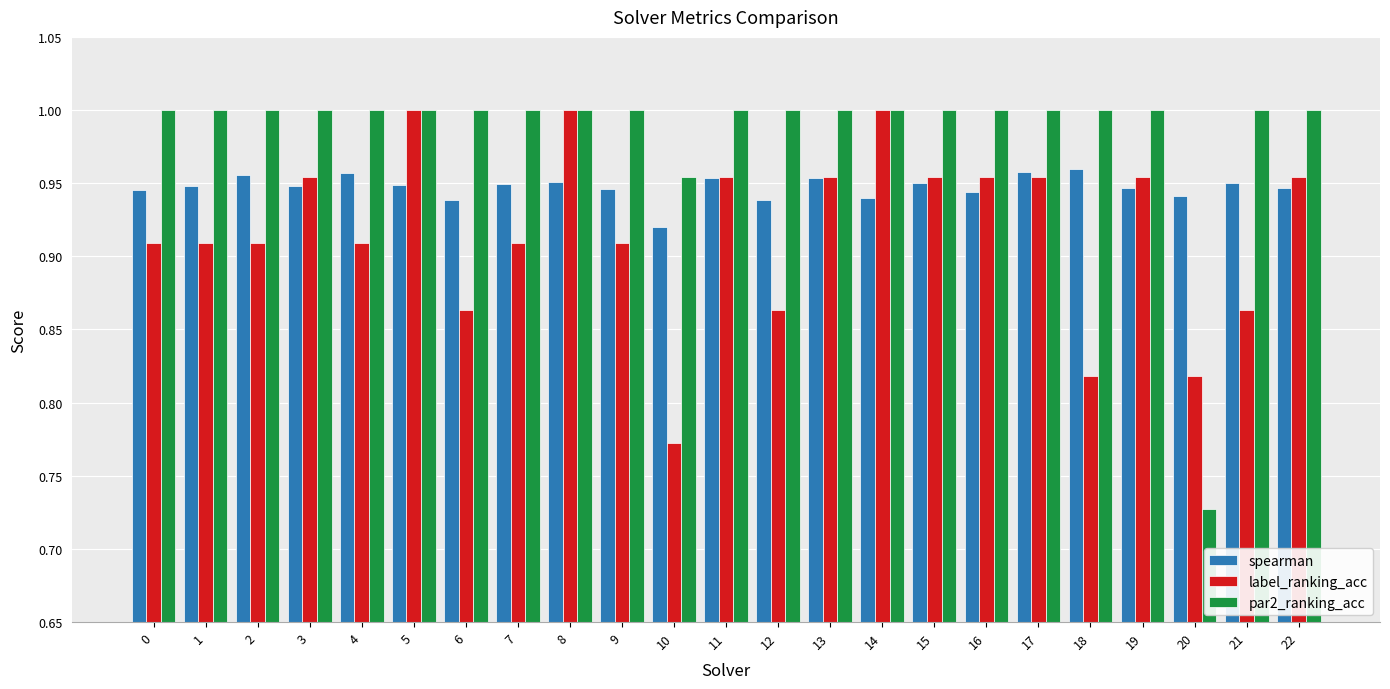

What are all the series names shown in the legend?

spearman, label_ranking_acc, par2_ranking_acc